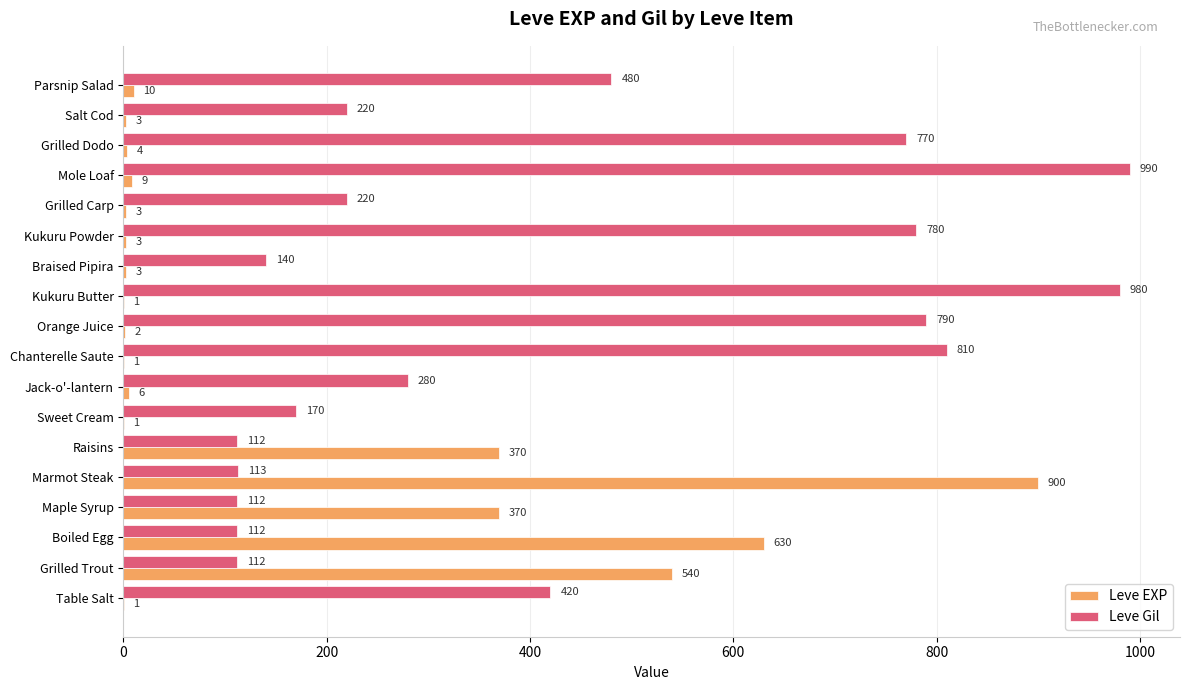

Which series has the largest total across all categories?

Leve Gil